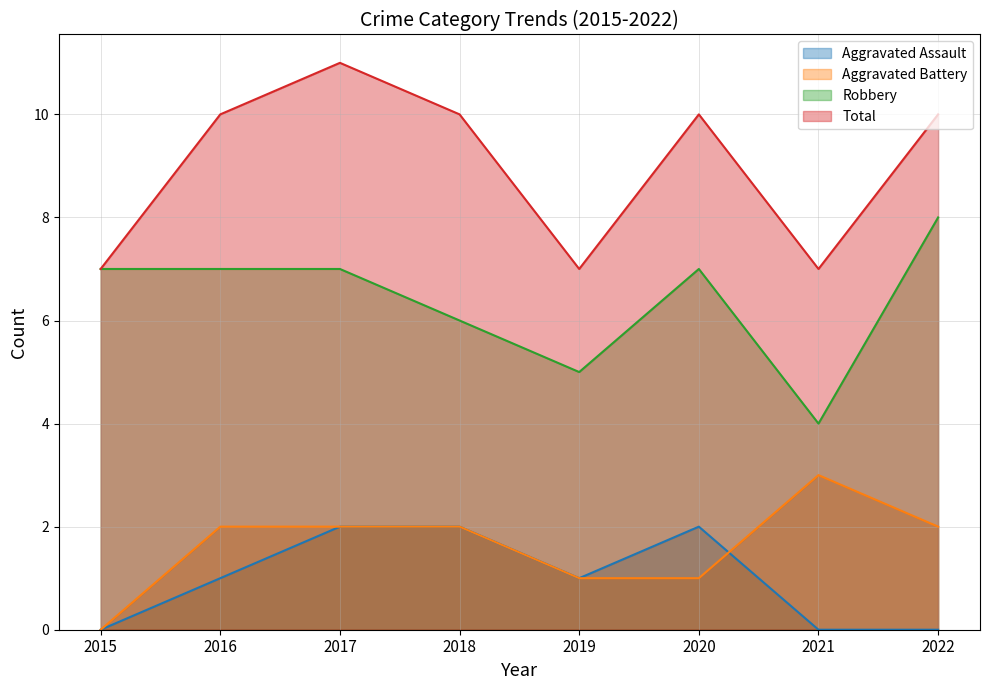

How many data points in Aggravated Assault are less than 1?

3